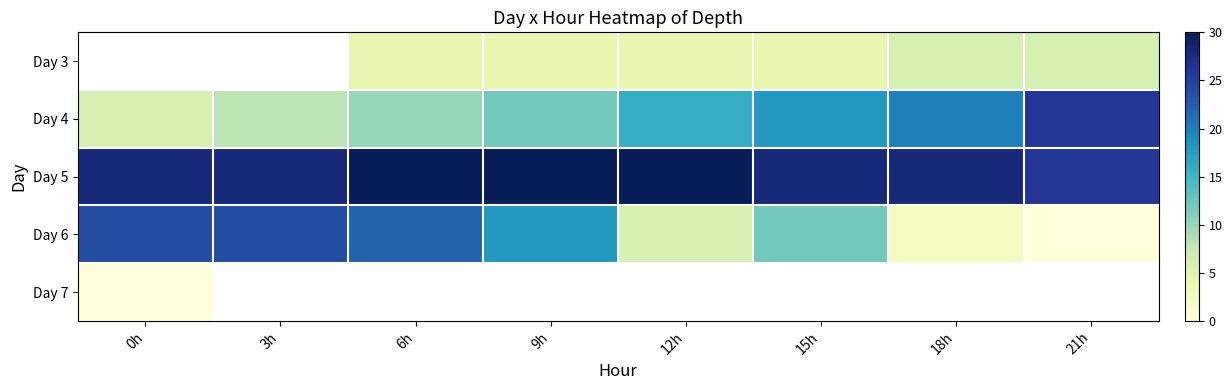

Where does the Day 3 series first go above 4?

18h